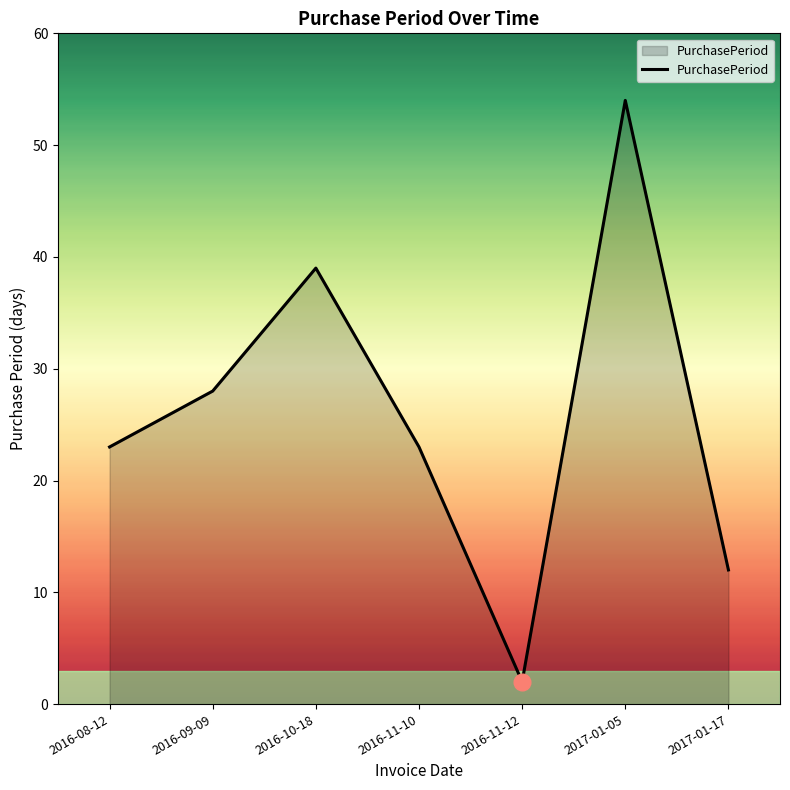

Reading right to left, what are all the values shown in this chart?

2017-01-17=12	2017-01-05=54	2016-11-12=2	2016-11-10=23	2016-10-18=39	2016-09-09=28	2016-08-12=23